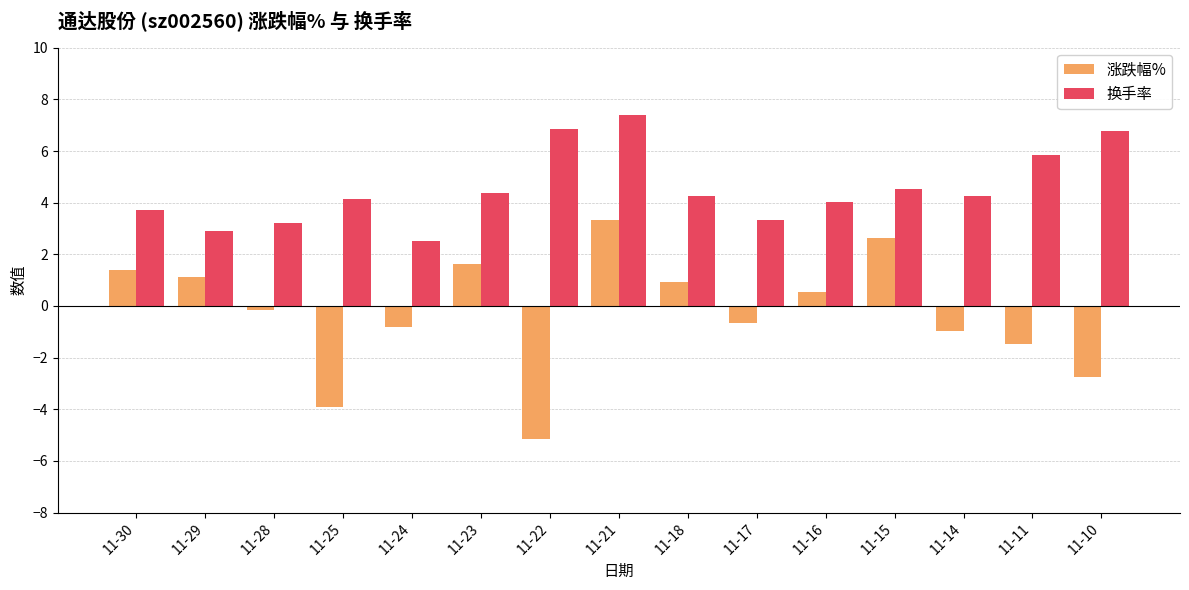

Between 11-14 and 11-10, which series saw the biggest shift?

换手率